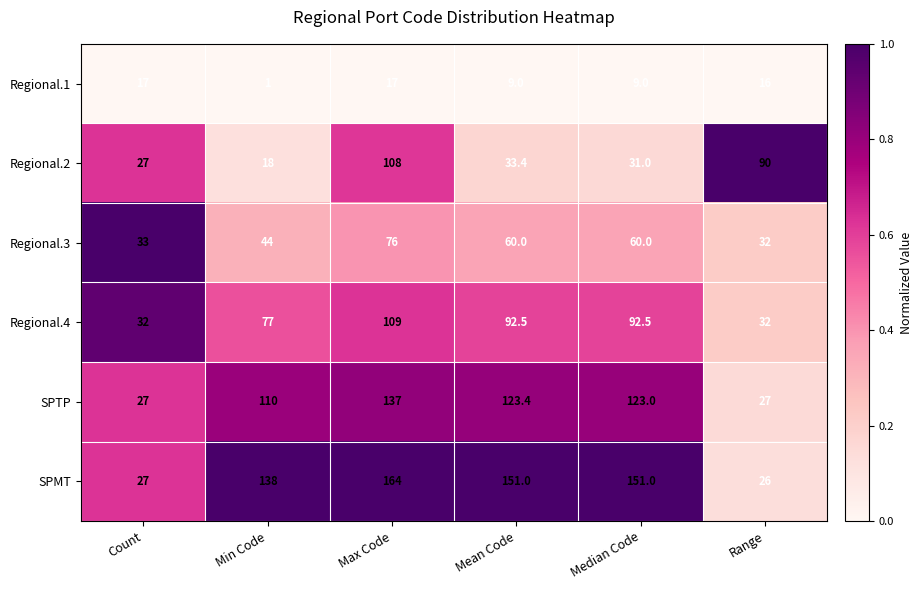

Rank the series at Median Code from lowest to highest value.

Regional.1, Regional.2, Regional.3, Regional.4, SPTP, SPMT